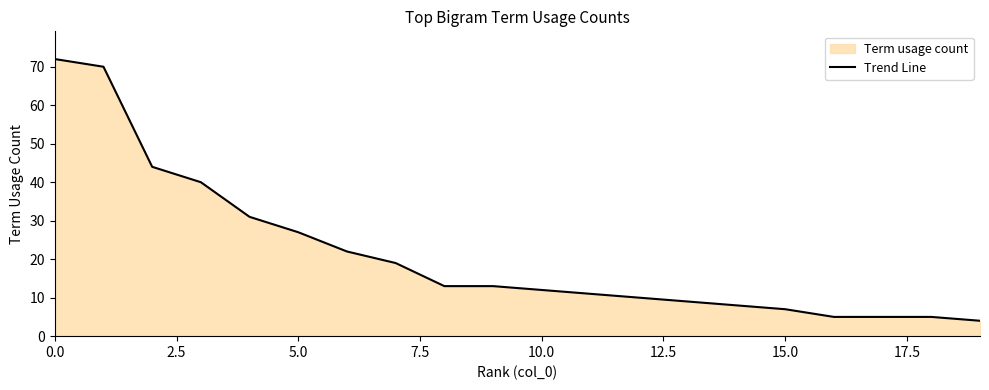

What is the change in value from 11 to 17?

-6